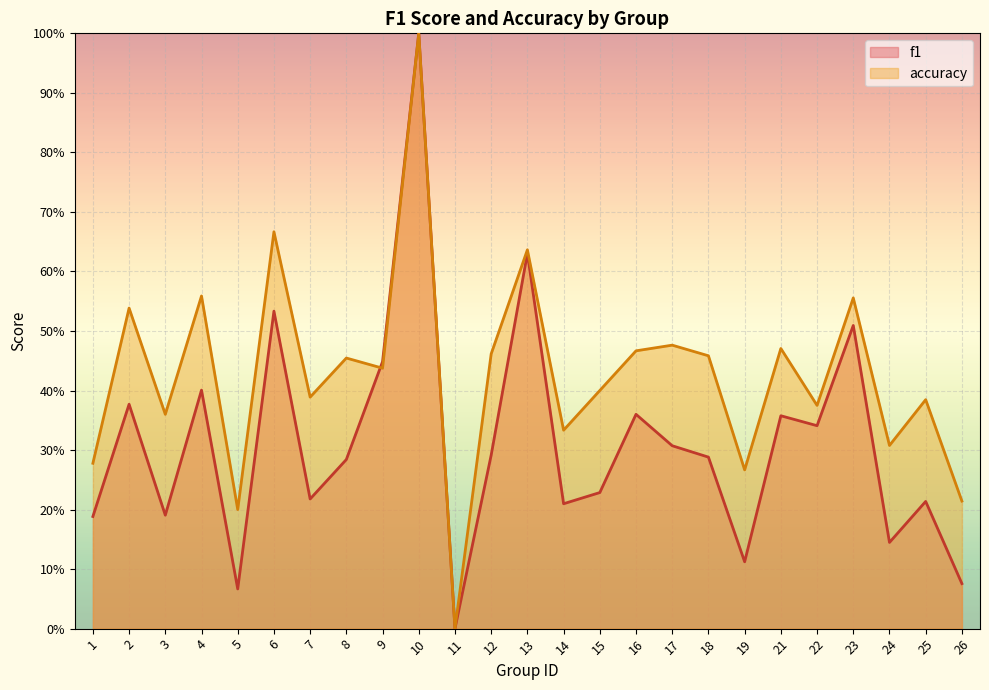

Reading left to right, transcribe all the data shown in this chart.

f1: 0.2	0.4	0.2	0.4	0.1	0.5	0.2	0.3	0.4	1.0	0.0	0.3	0.6	0.2	0.2	0.4	0.3	0.3	0.1	0.4	0.3	0.5	0.1	0.2	0.1
accuracy: 0.3	0.5	0.4	0.6	0.2	0.7	0.4	0.5	0.4	1.0	0.0	0.5	0.6	0.3	0.4	0.5	0.5	0.5	0.3	0.5	0.4	0.6	0.3	0.4	0.2